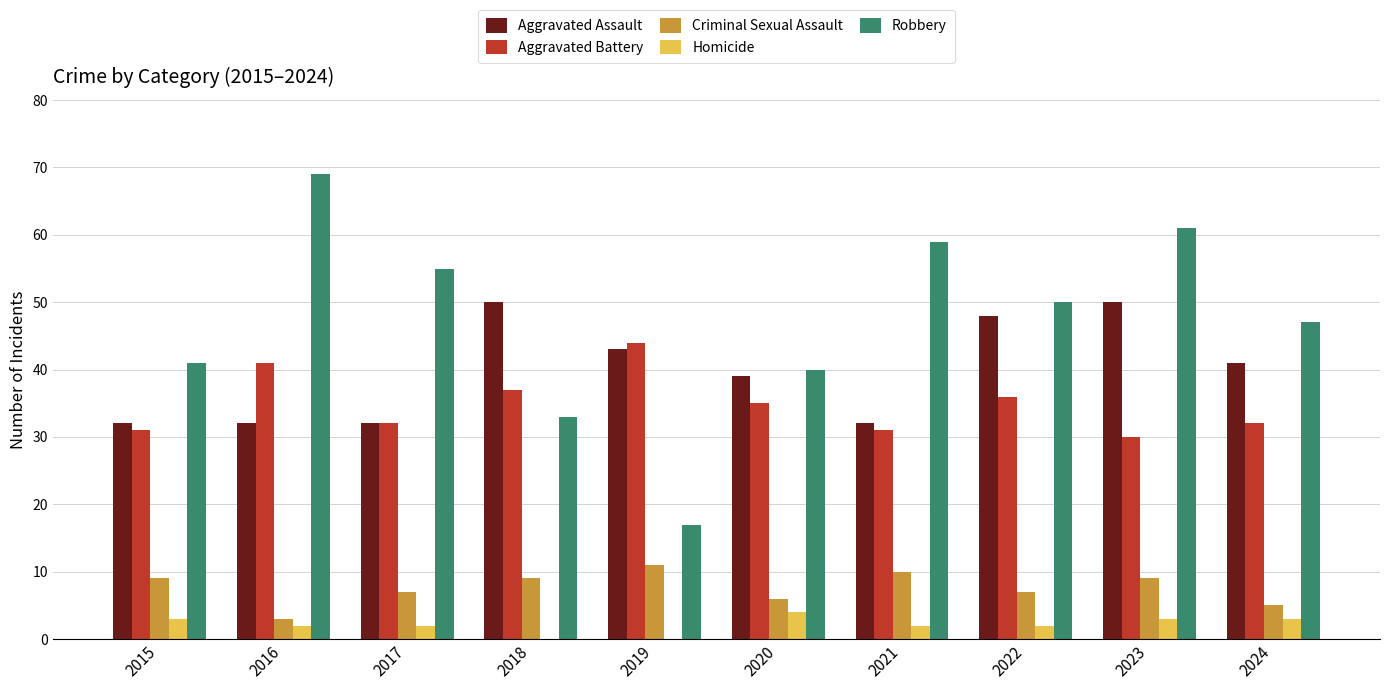

Is the value of Aggravated Assault at 2019 greater than the value of Robbery at 2020?

Yes